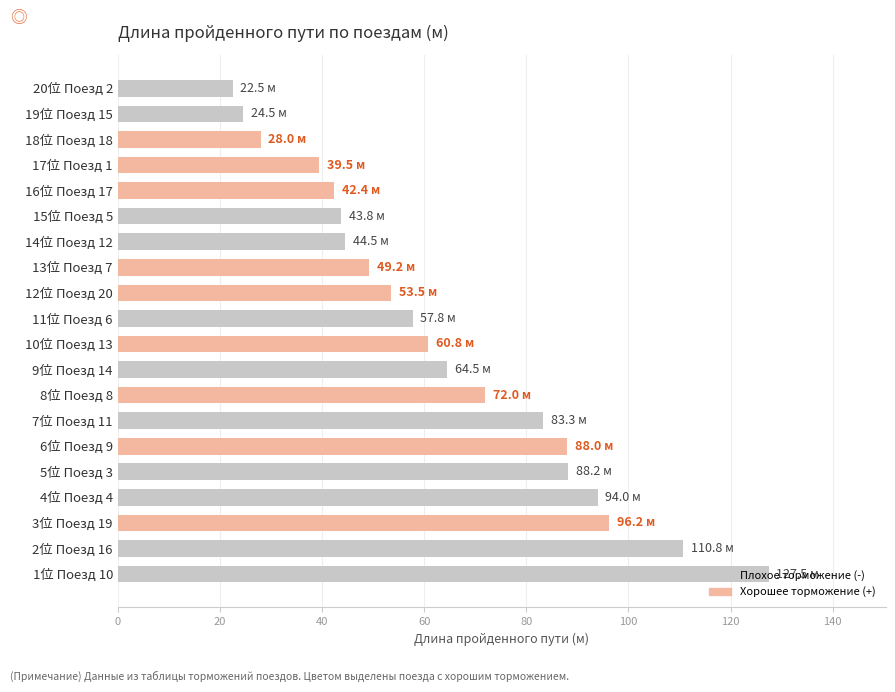

Is it true that the value at 9位 Поезд 14 is 88.8?

False